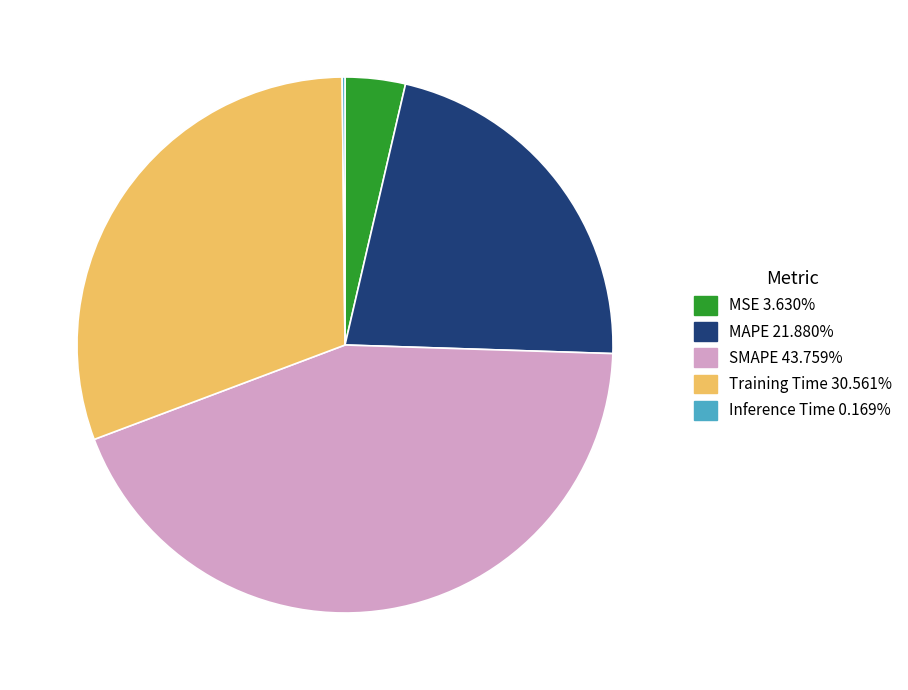

Combined, do MSE and SMAPE account for over 50%?

No